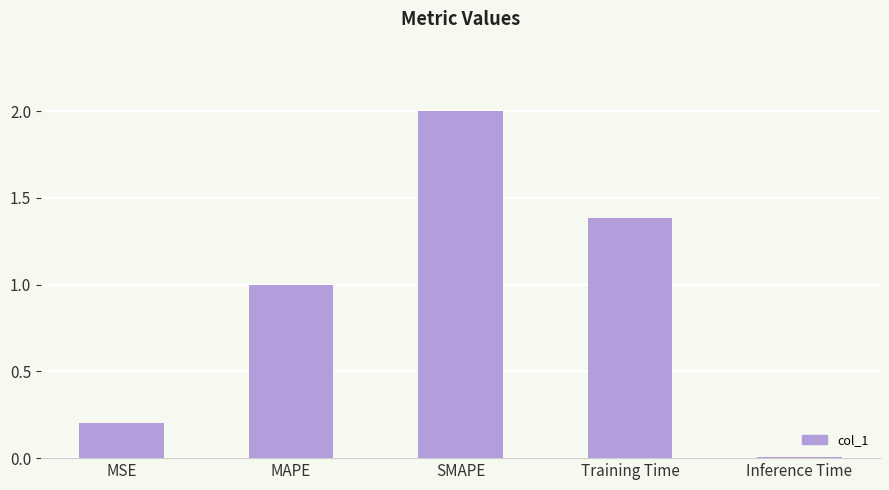

What is the change in value from MSE to SMAPE?

+1.8